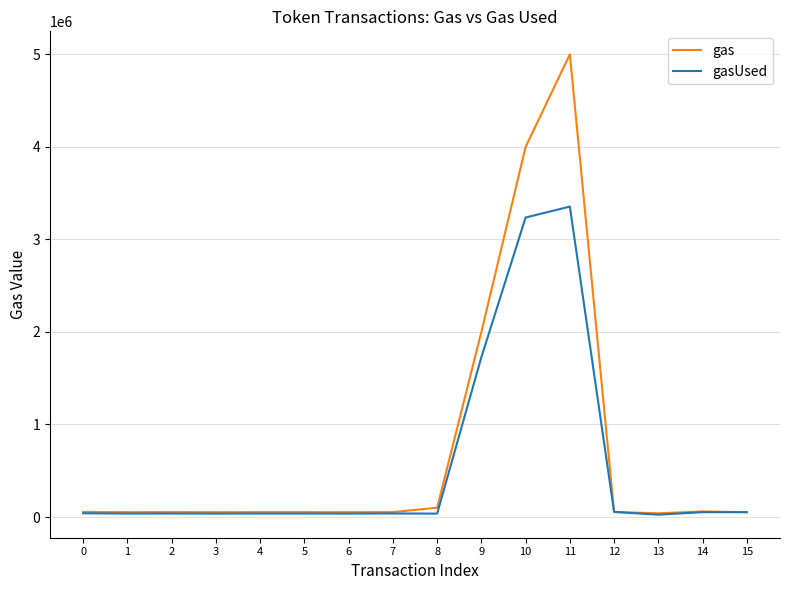

The value of gasUsed at 10 is 714680. True or false?

False